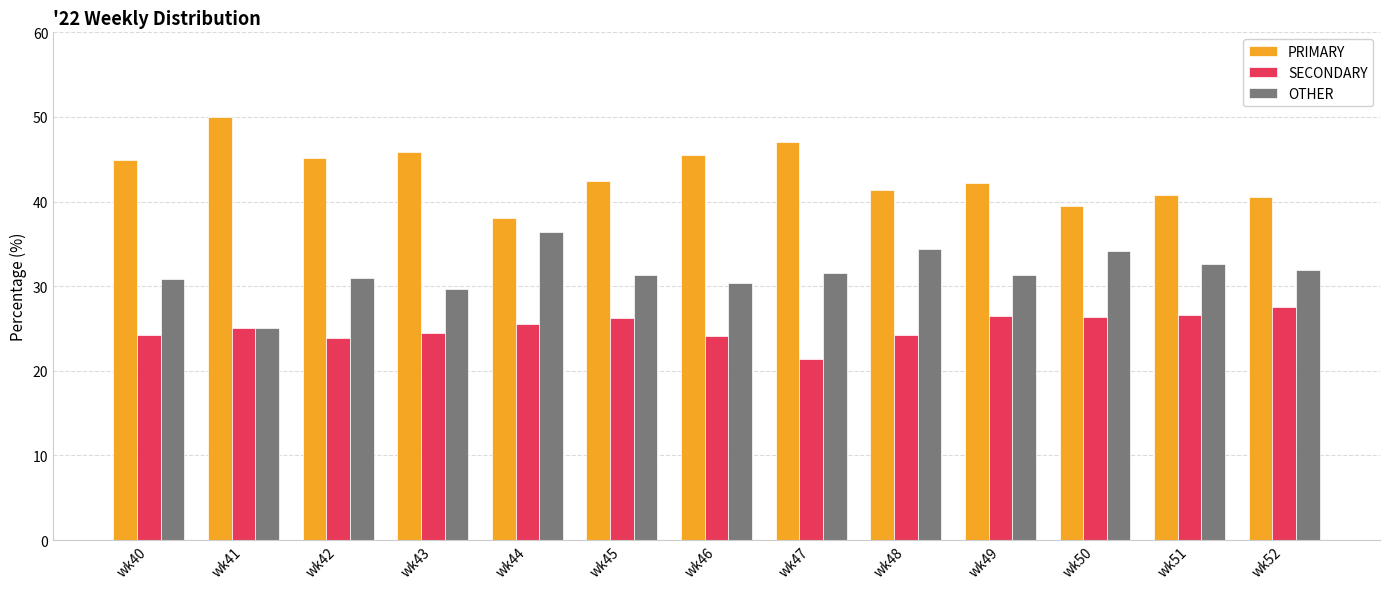

List the series in order of their peak value, highest first.

PRIMARY, OTHER, SECONDARY